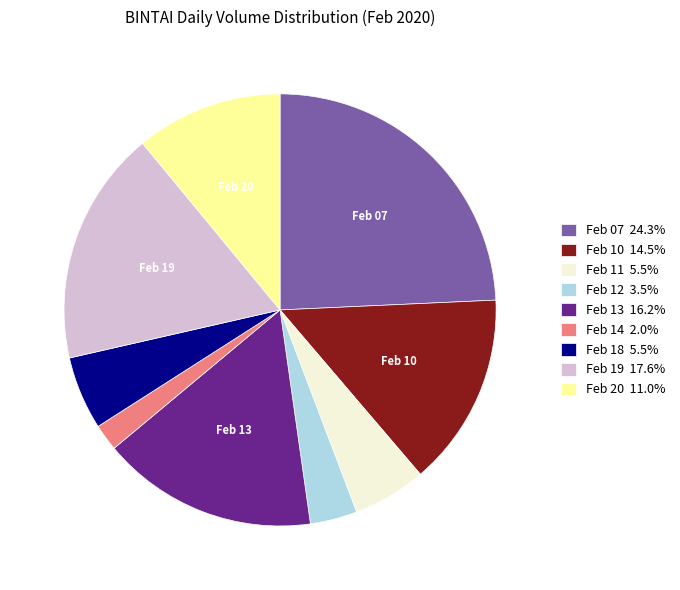

Is Feb 20 11.0% the majority of the pie?

No